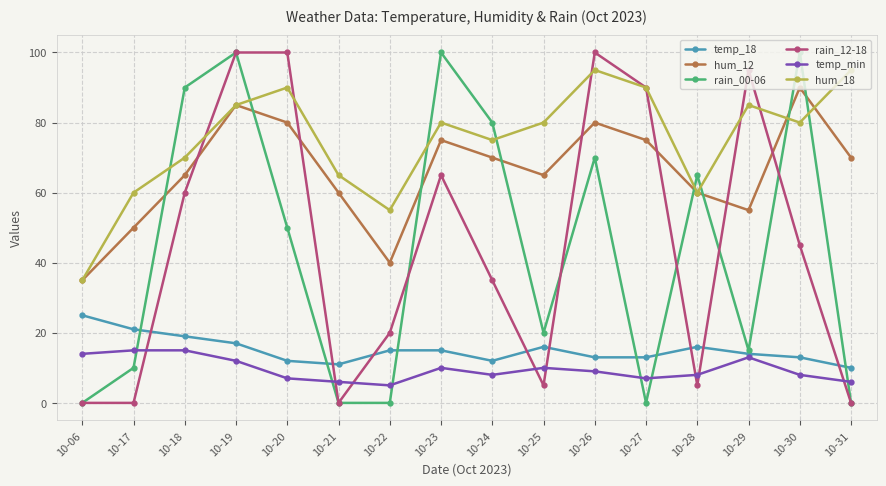

What is the value of the temp_18 point at the 16th from the left?

10